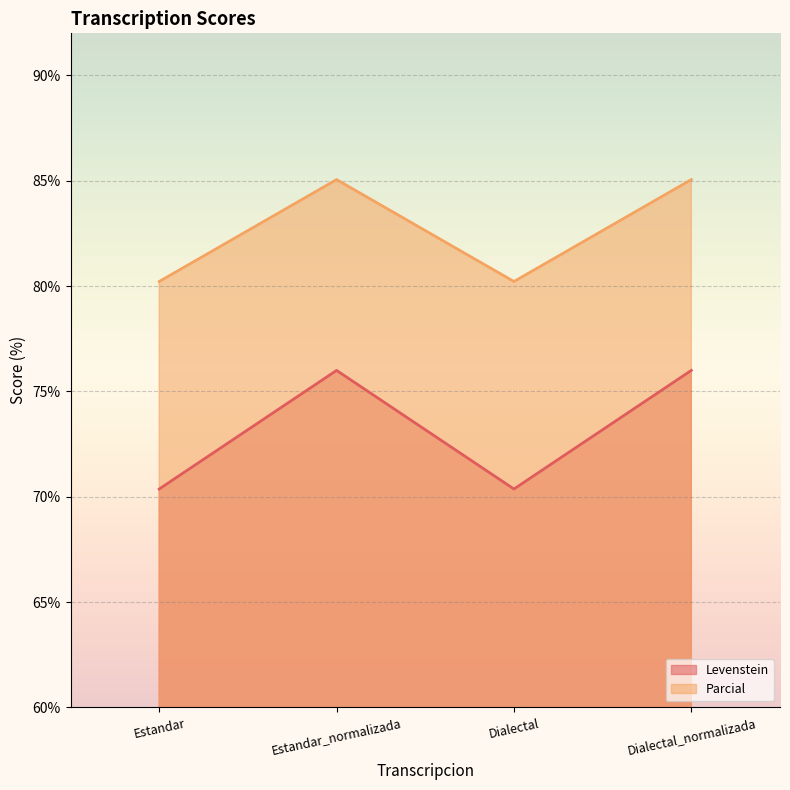

At which label does Parcial reach its minimum?

Estandar